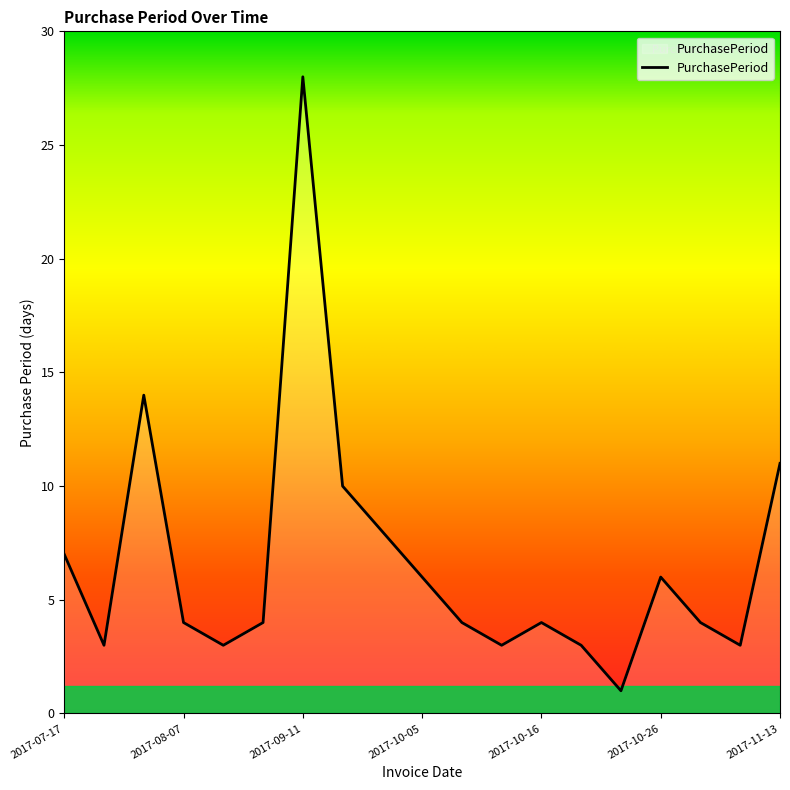

What is the smallest value displayed?

1